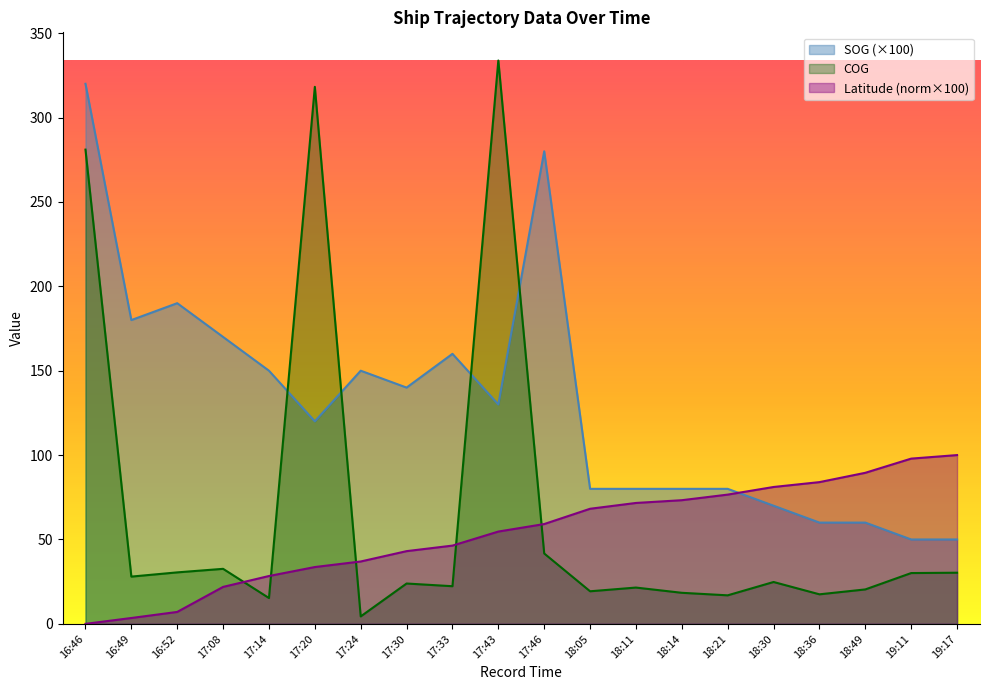

After their last crossing, which series has the higher values: Latitude or SOG?

Latitude